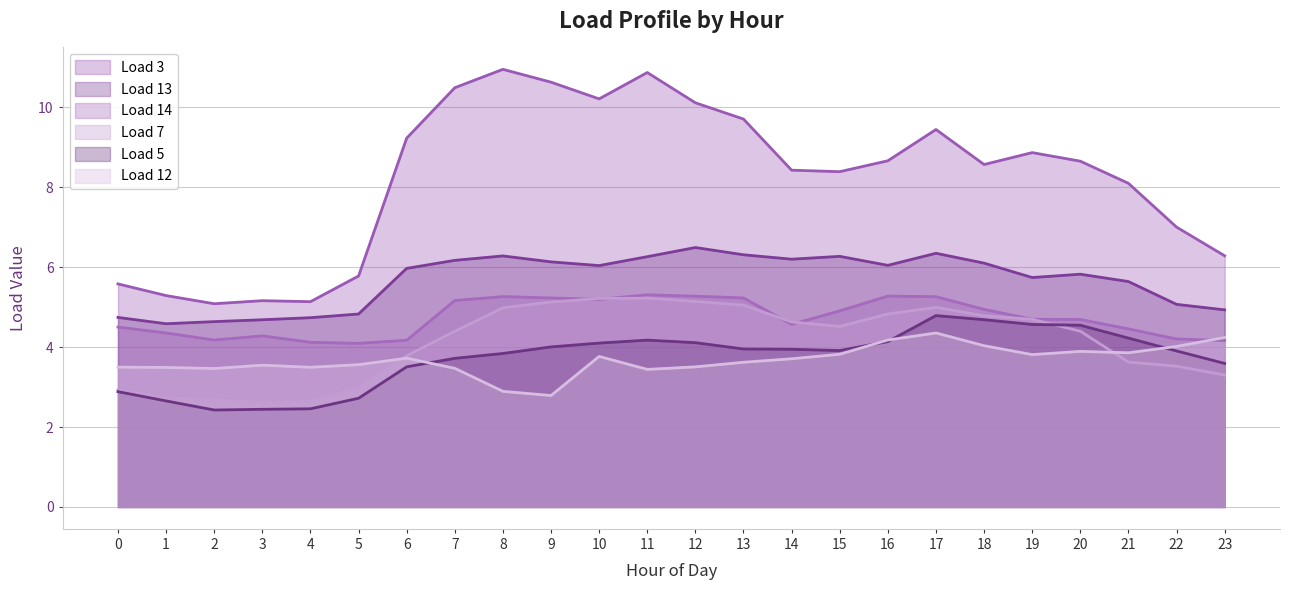

What are all the series names shown in the legend?

Load 3, Load 13, Load 14, Load 7, Load 5, Load 12